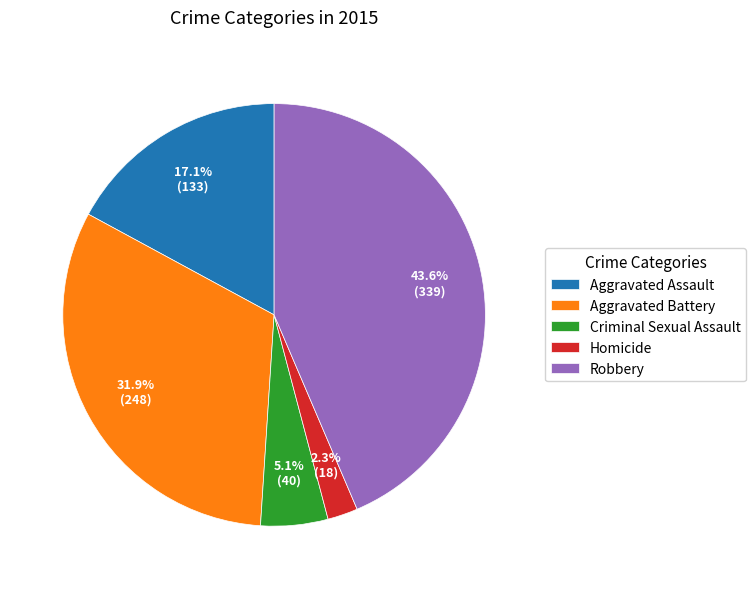

What percentage do Aggravated Battery and Aggravated Assault together represent?

49.0%